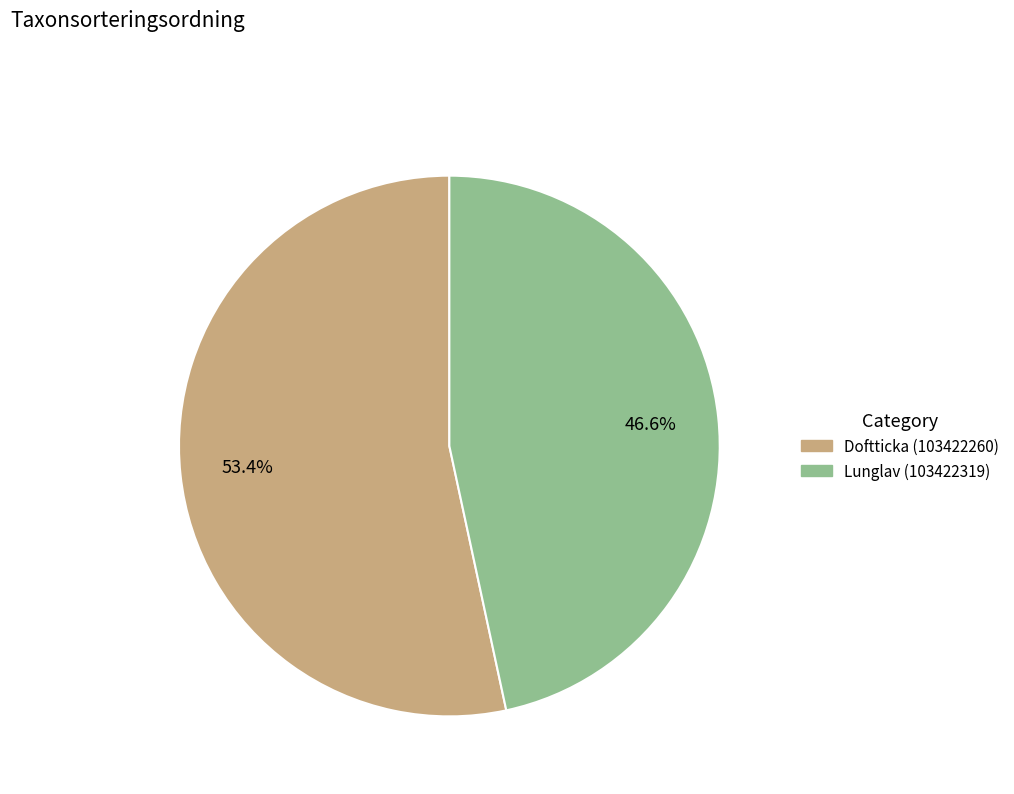

Count the number of slices in the pie.

2